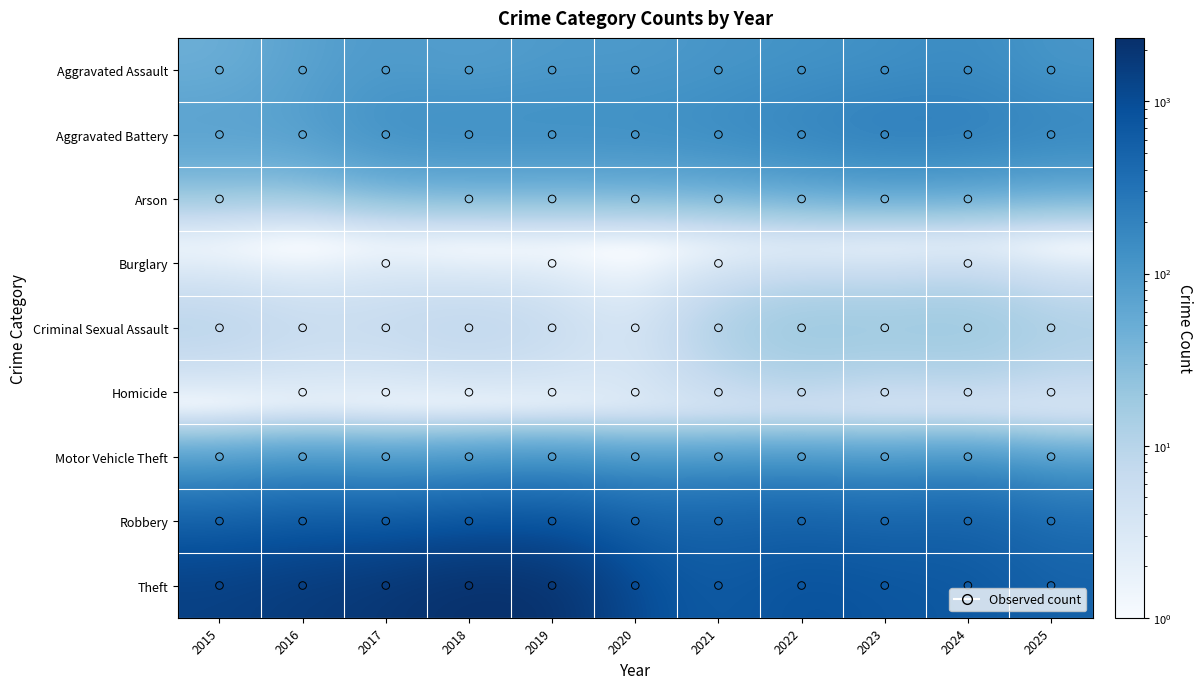

Between 2018 and 2024, which series saw the biggest shift?

Theft